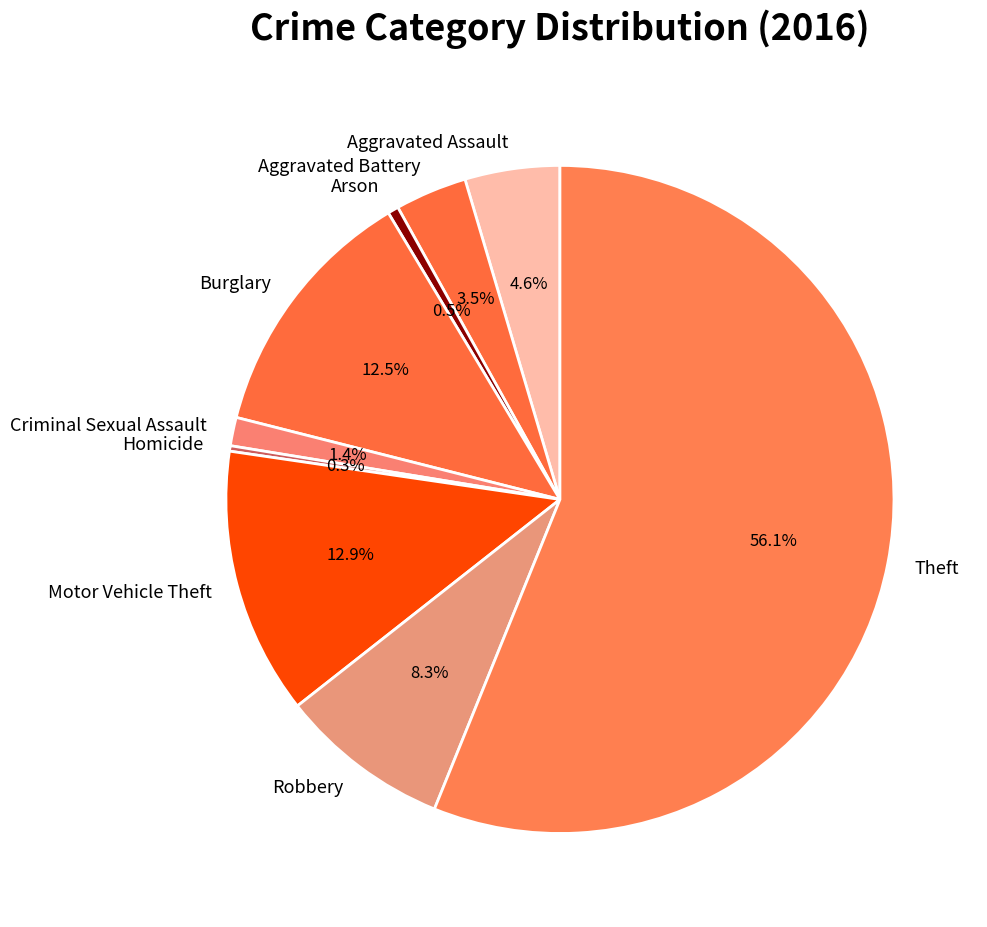

Which slice is the largest?

Theft